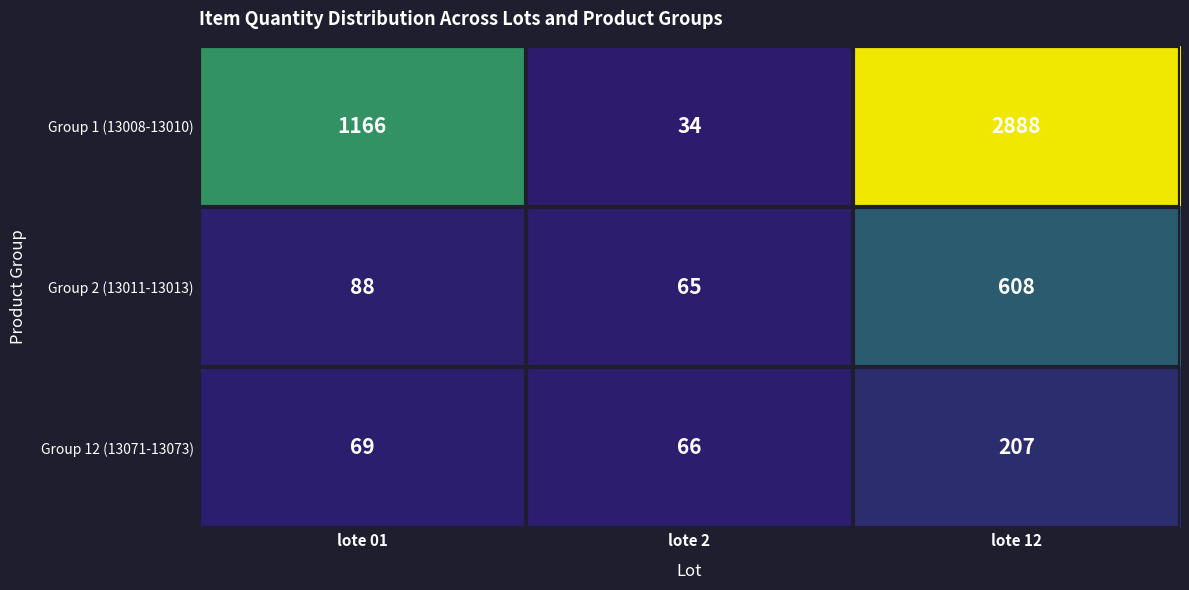

Which series has the largest total across all categories?

Group 1 (13008-13010)